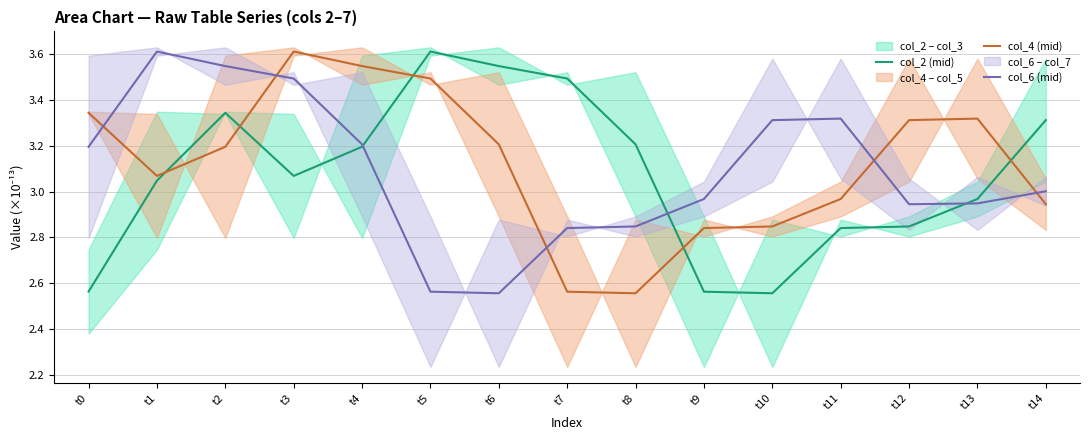

Where does the col_2 (mid) series first go above 3?

t1